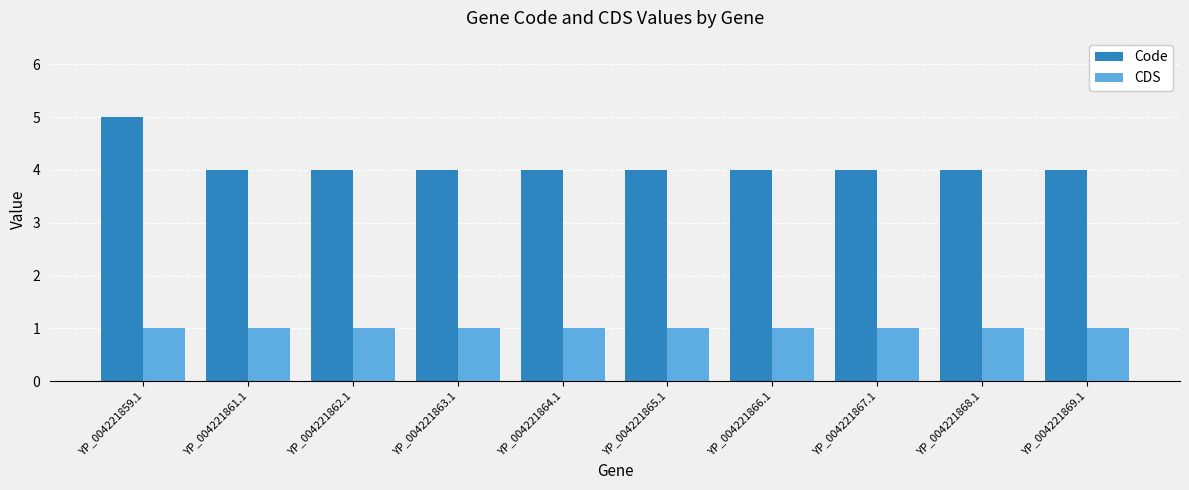

What position from the right is YP_004221868.1?

2